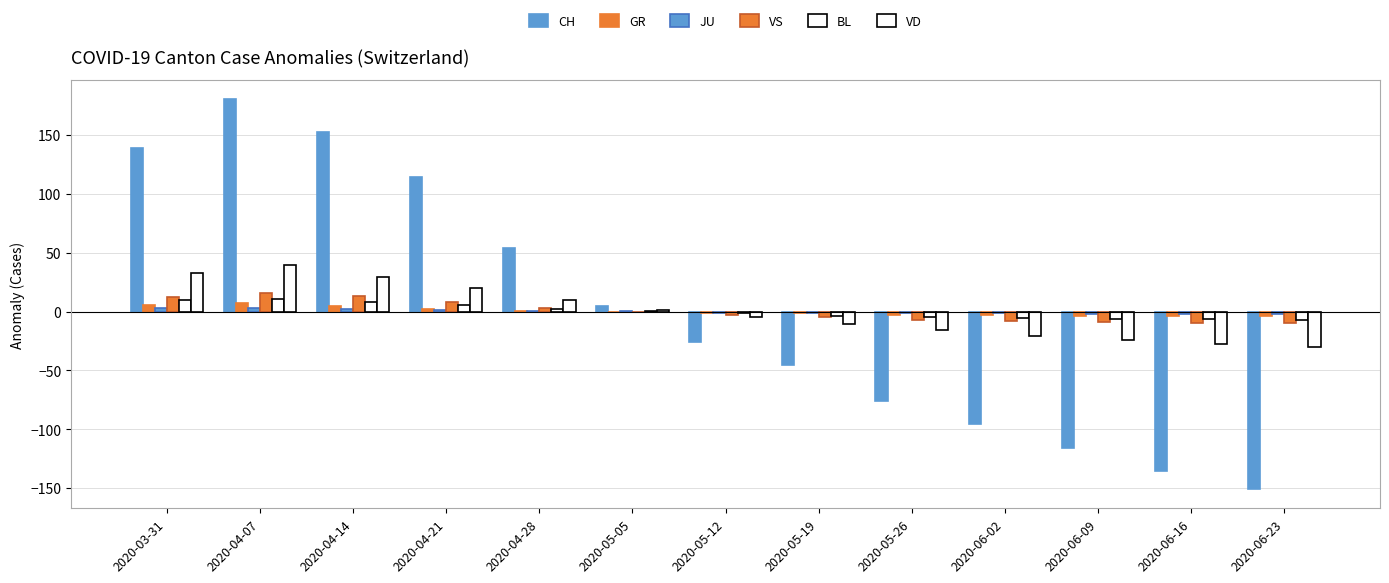

True or false: BL has a value of 0.4 at 2020-05-05.

True